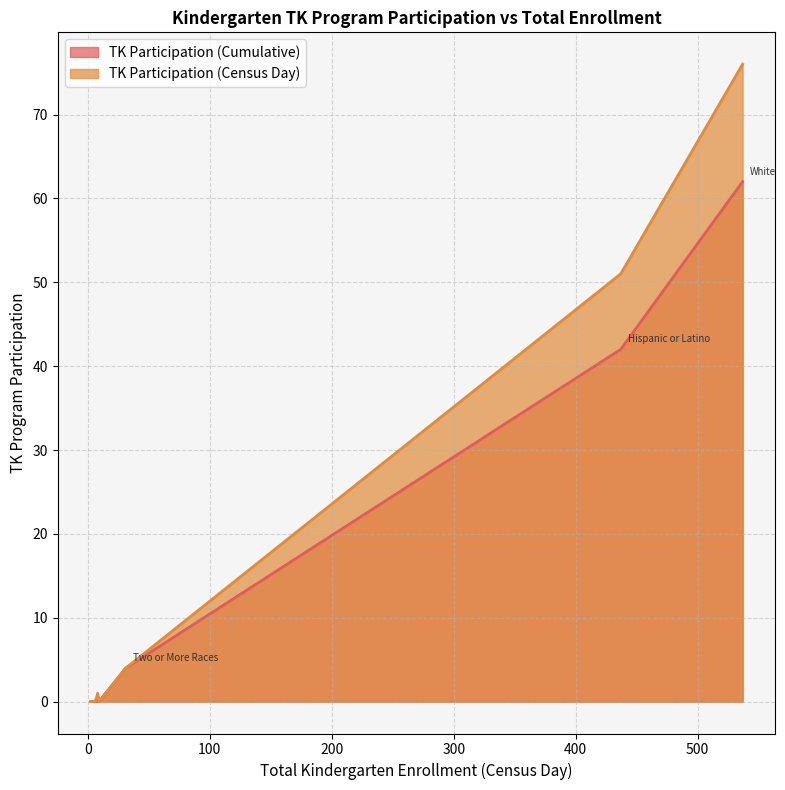

What is the difference between the TK Participation (Cumulative) values at 437 and 9?

42